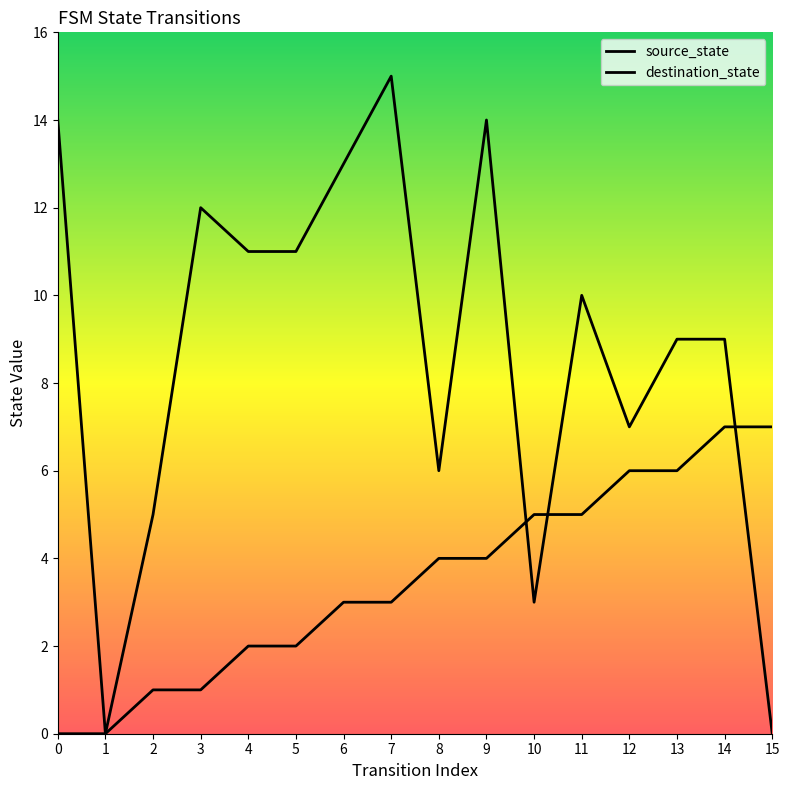

At which label is source_state closest to 3?

6